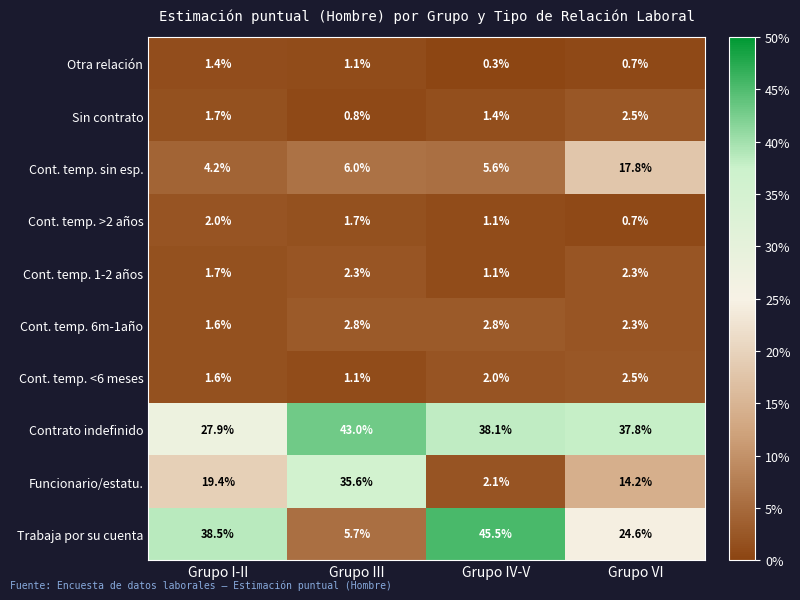

What value does the Contrato indefinido series have at Grupo III?

43.0